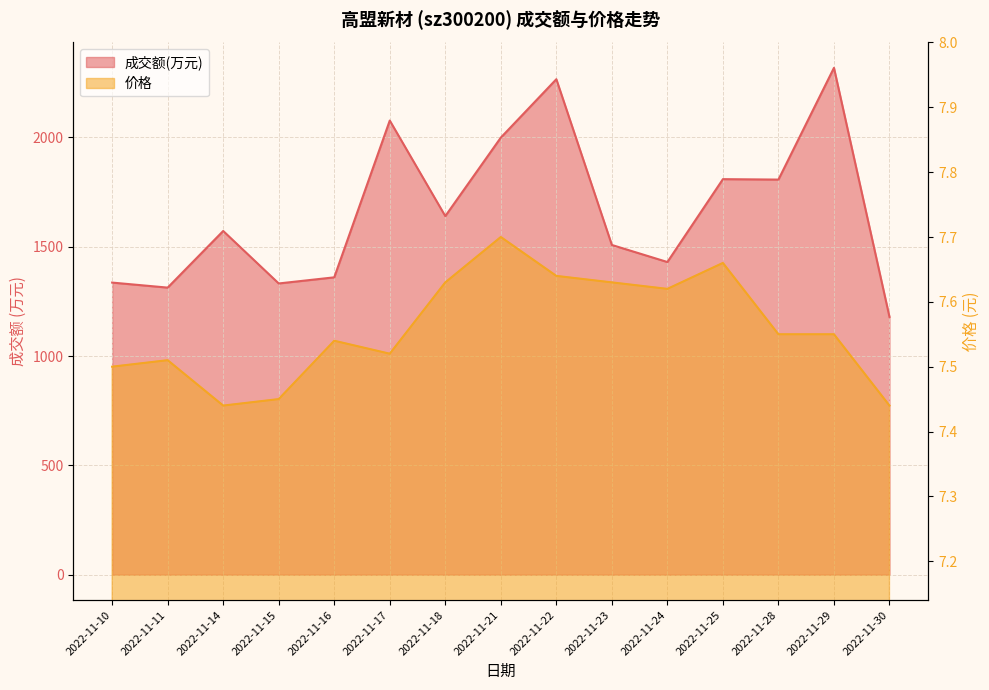

Reading left to right, what are all the values shown in this chart?

成交额(万元): 2022-11-10=1336.0	2022-11-11=1313.0	2022-11-14=1572.0	2022-11-15=1332.0	2022-11-16=1360.0	2022-11-17=2077.0	2022-11-18=1640.0	2022-11-21=1999.0	2022-11-22=2266.0	2022-11-23=1508.0	2022-11-24=1430.0	2022-11-25=1809.0	2022-11-28=1807.0	2022-11-29=2318.0	2022-11-30=1179.0
价格: 2022-11-10=7.5	2022-11-11=7.5	2022-11-14=7.4	2022-11-15=7.5	2022-11-16=7.5	2022-11-17=7.5	2022-11-18=7.6	2022-11-21=7.7	2022-11-22=7.6	2022-11-23=7.6	2022-11-24=7.6	2022-11-25=7.7	2022-11-28=7.5	2022-11-29=7.5	2022-11-30=7.4